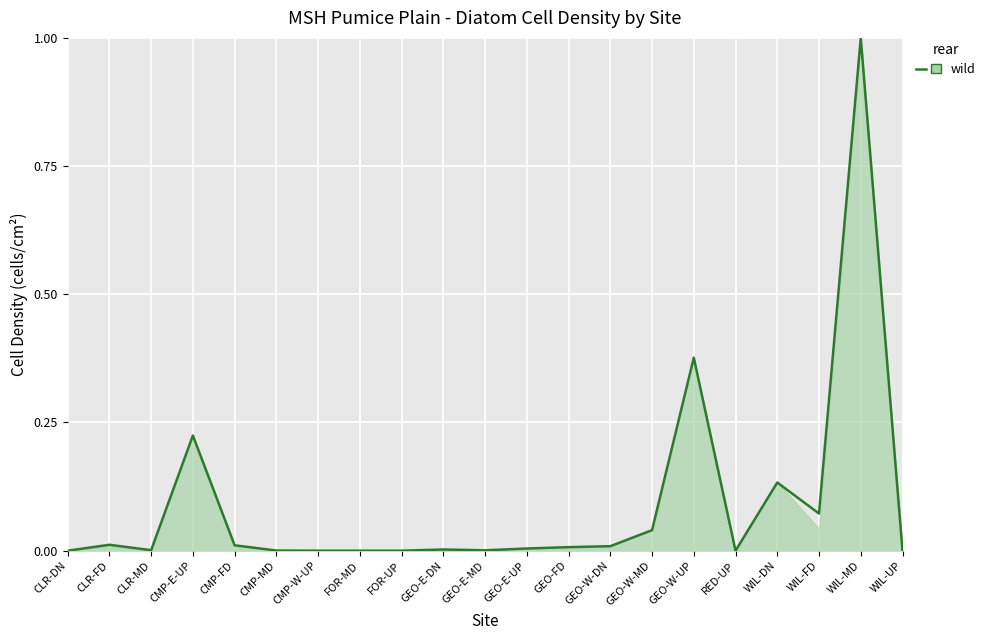

What is the difference between the maximum and minimum values?

1.0